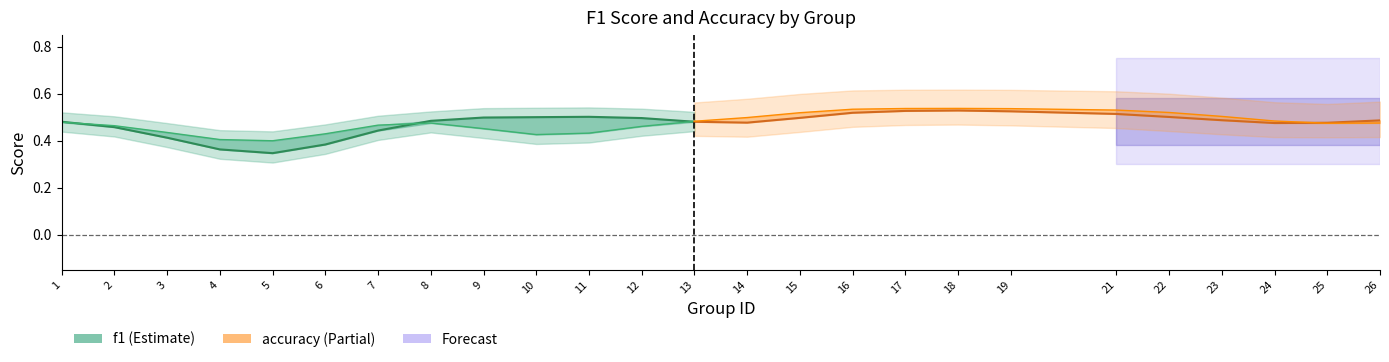

Does the chart have visible grid lines?

No